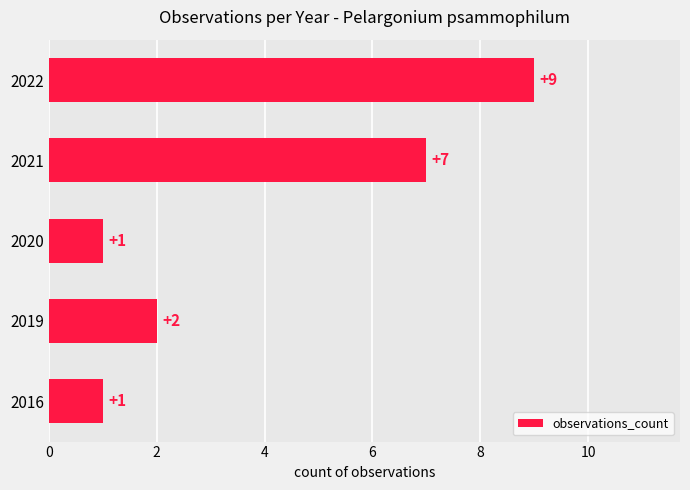

The value at 2021 is 7. True or false?

True